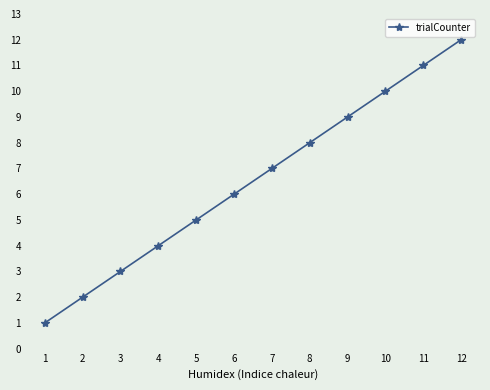

What is the difference between the maximum and minimum values?

11